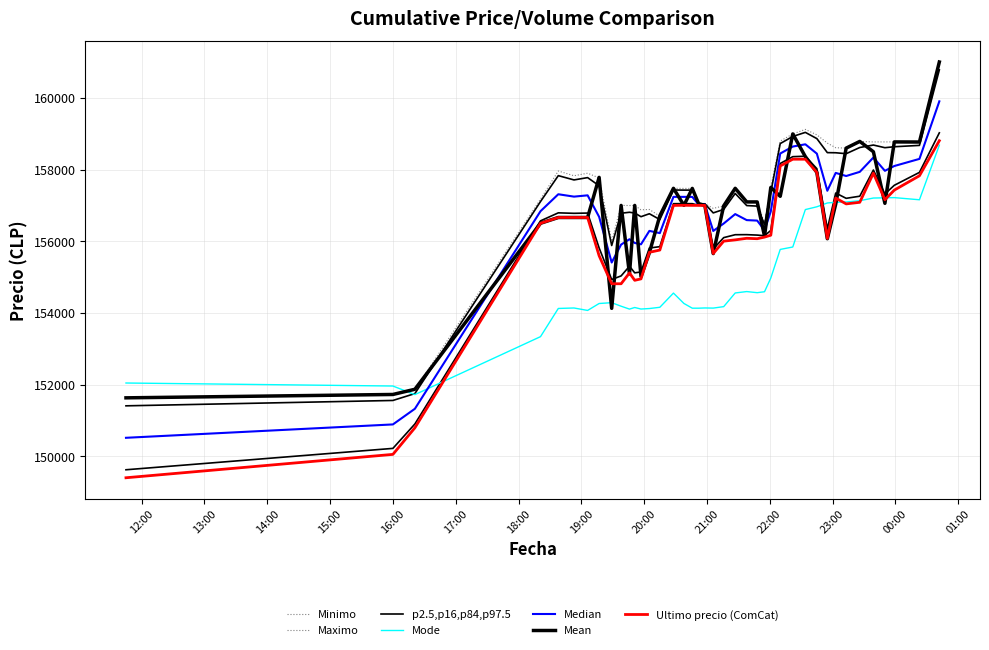

Which series has the largest range (max minus min)?

Minimo